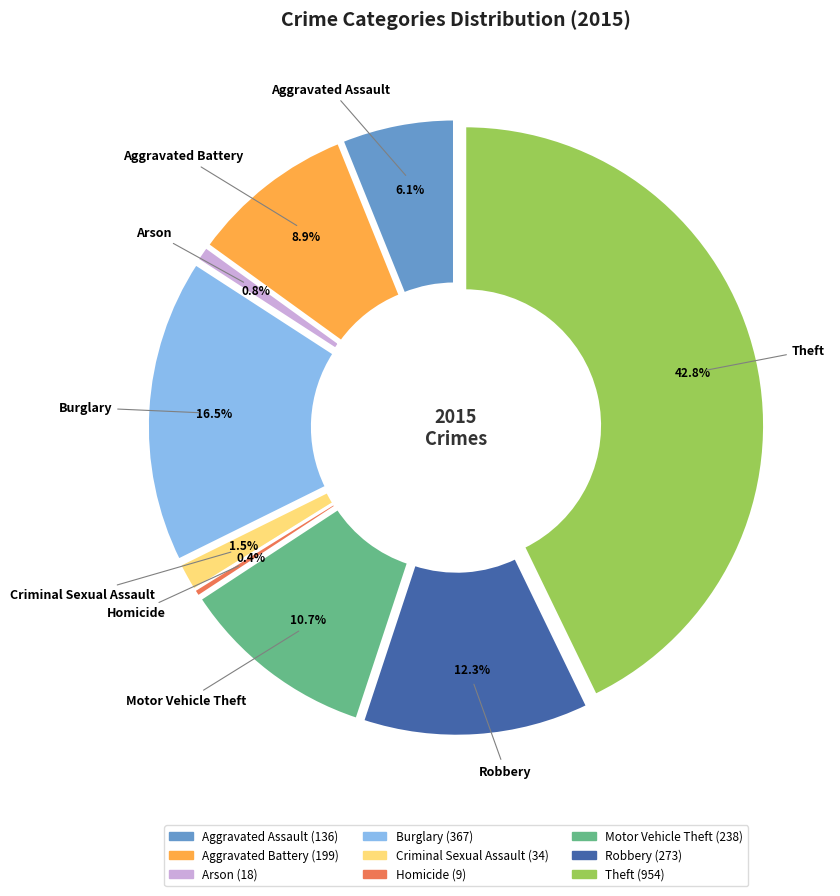

Is it true that Arson is 1% of the pie?

True